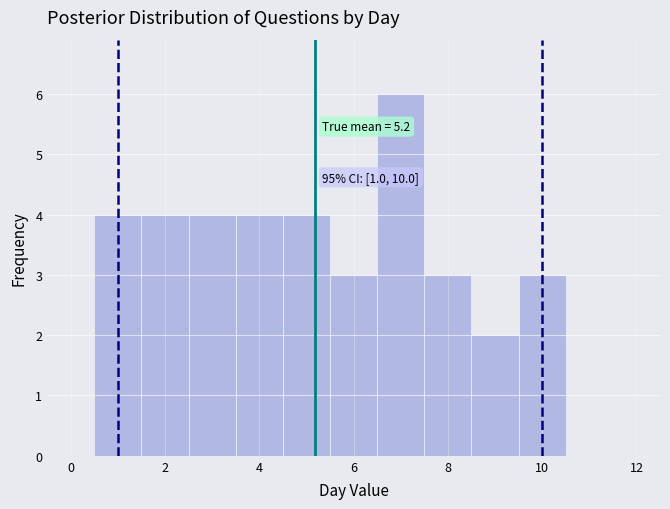

Over which range of the x-axis is the bar tallest?

6.5 to 7.5